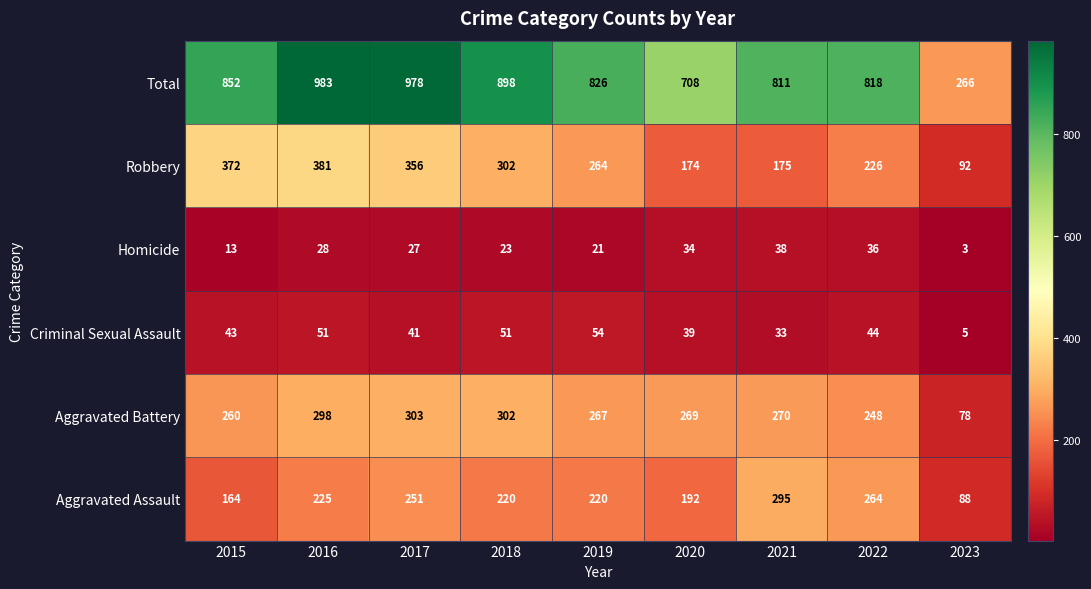

List the series in order of their peak value, lowest first.

Homicide, Criminal Sexual Assault, Aggravated Assault, Aggravated Battery, Robbery, Total